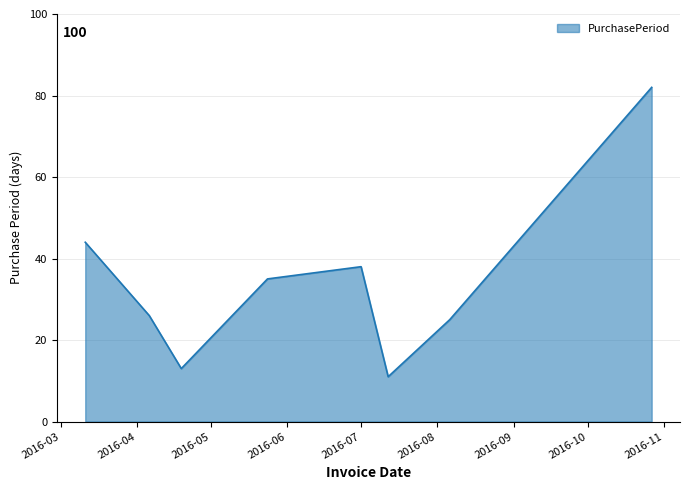

How many lines are shown in the chart?

1